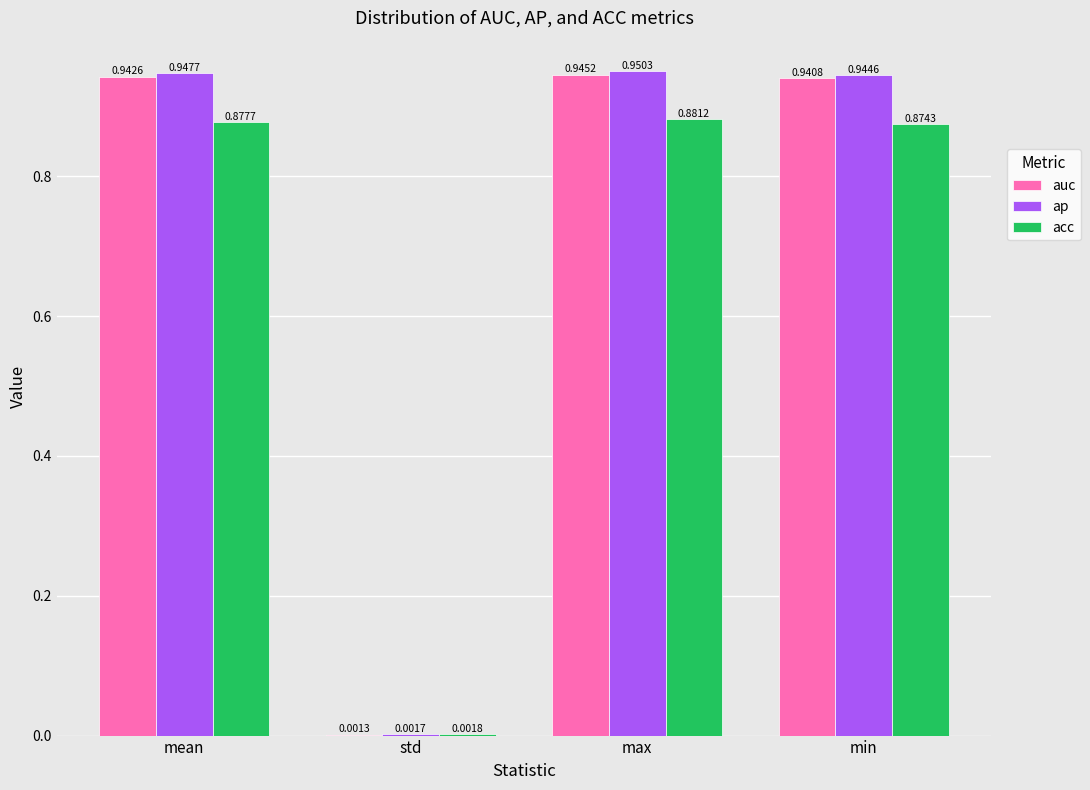

At which category is the sum across all series the highest?

max